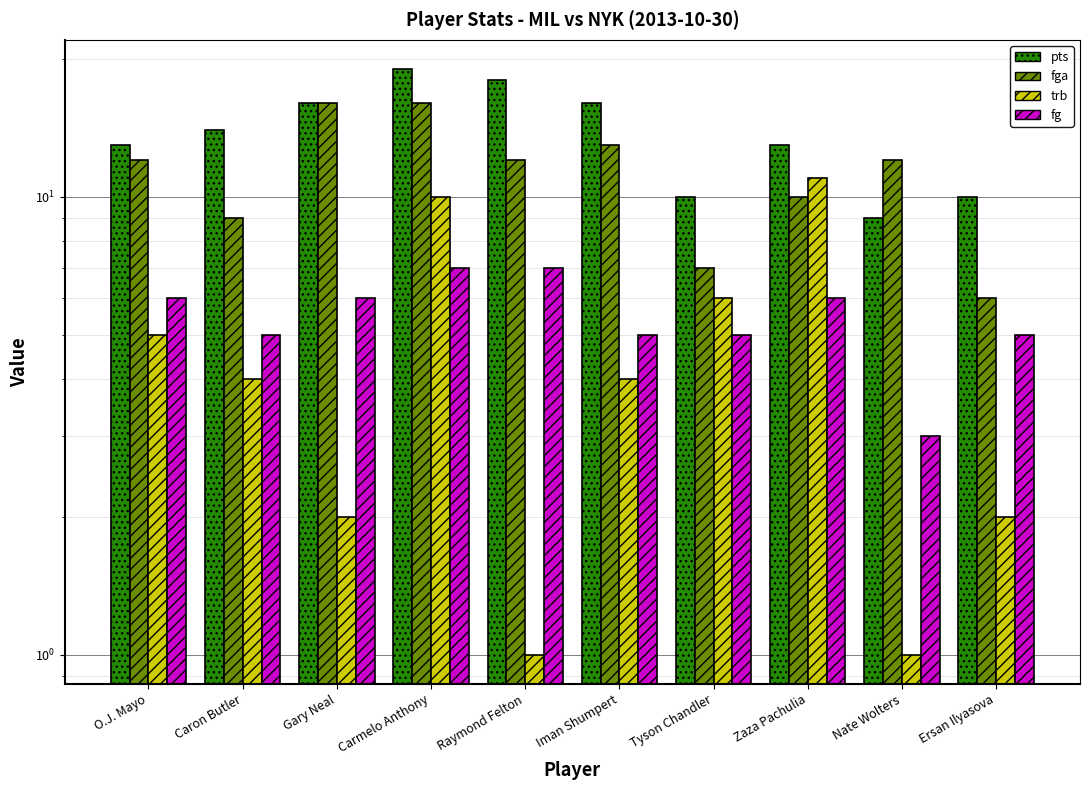

What is the highest value of the fg series?

7